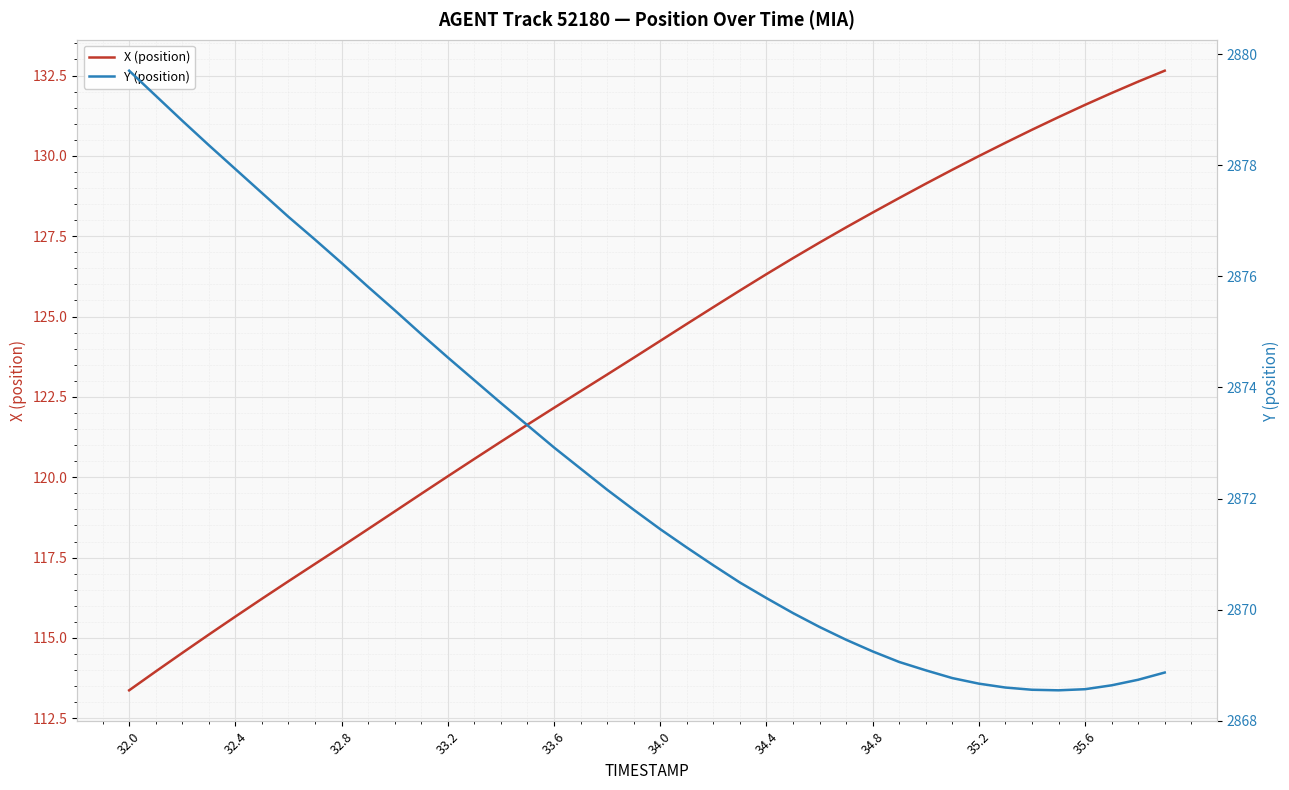

How many lines are shown in the chart?

2